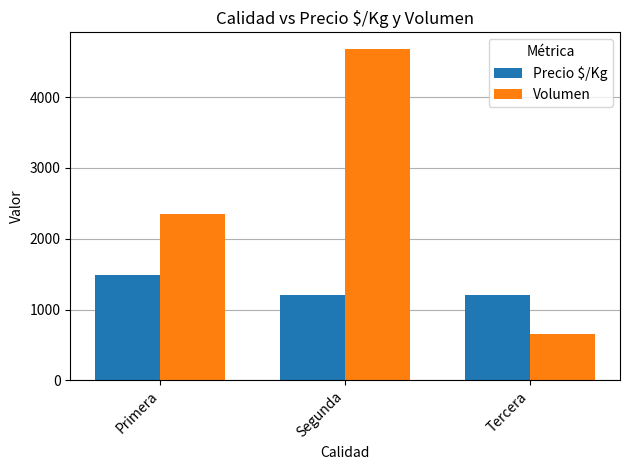

What is the label of the 1st bar from the right?

Tercera